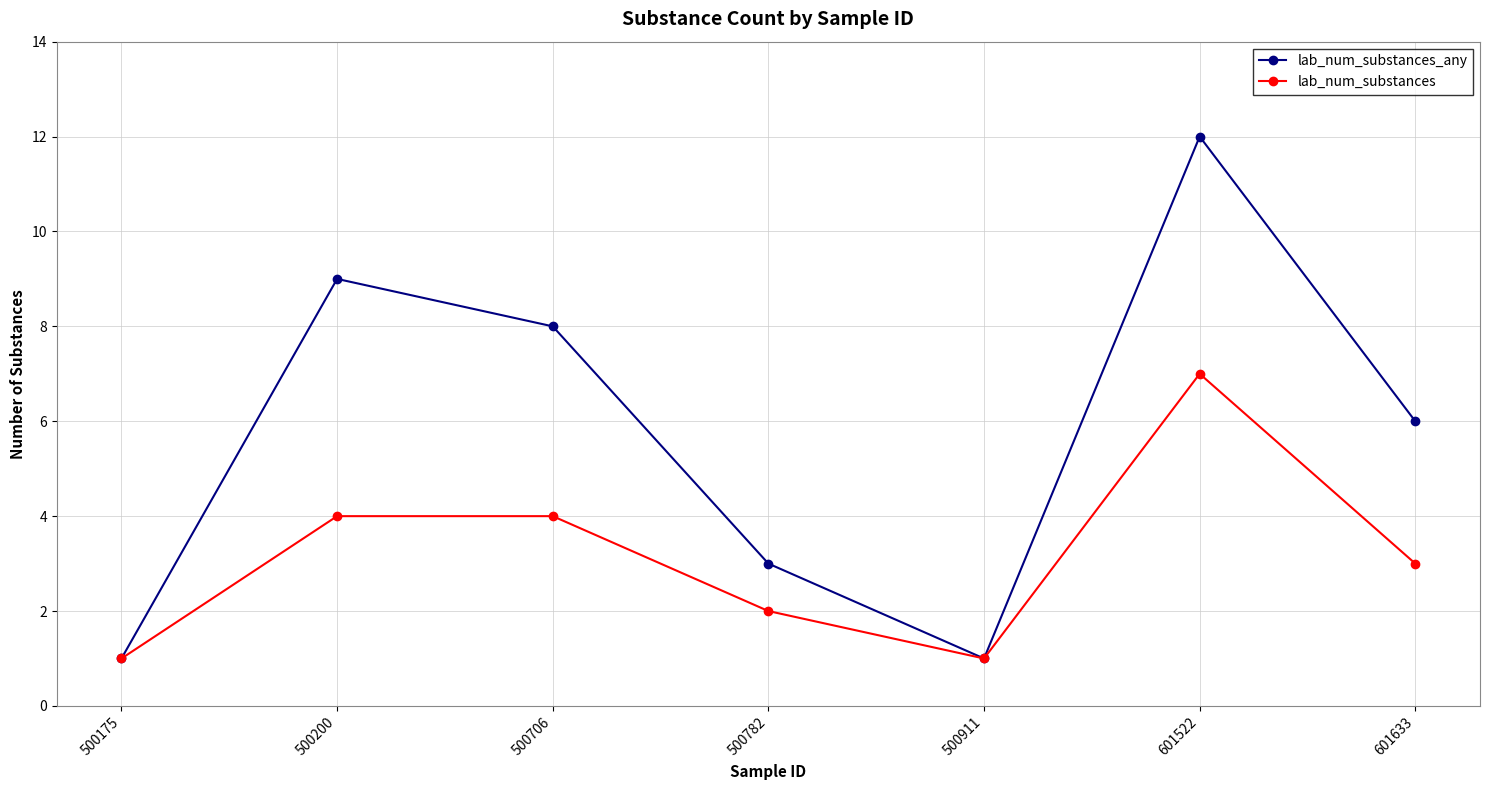

What is the average value of the lab_num_substances series?

3